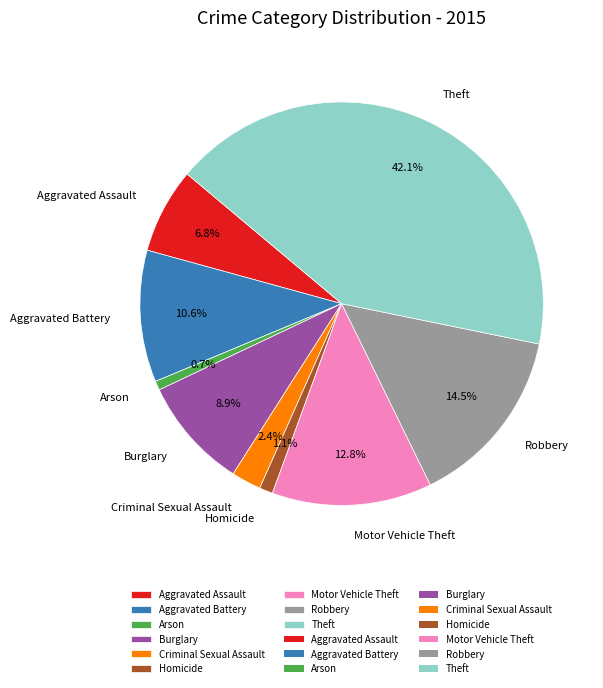

Combined, do Theft and Robbery account for over 50%?

Yes